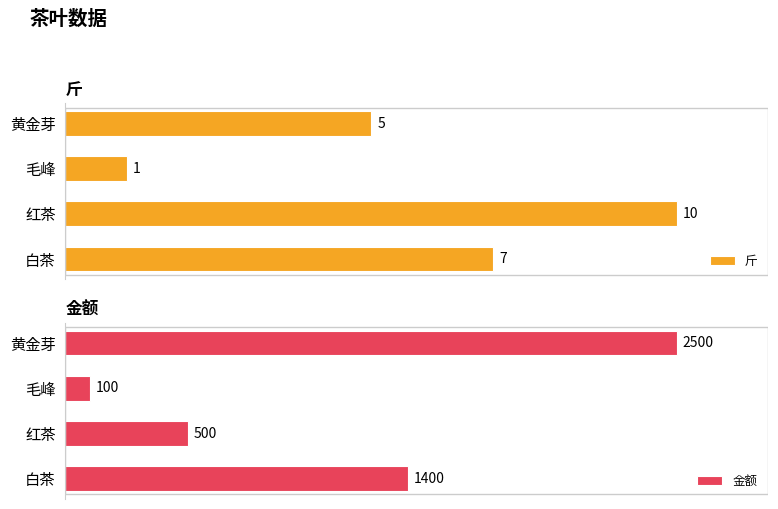

Rank the categories by 斤 value from lowest to highest.

毛峰, 黄金芽, 白茶, 红茶